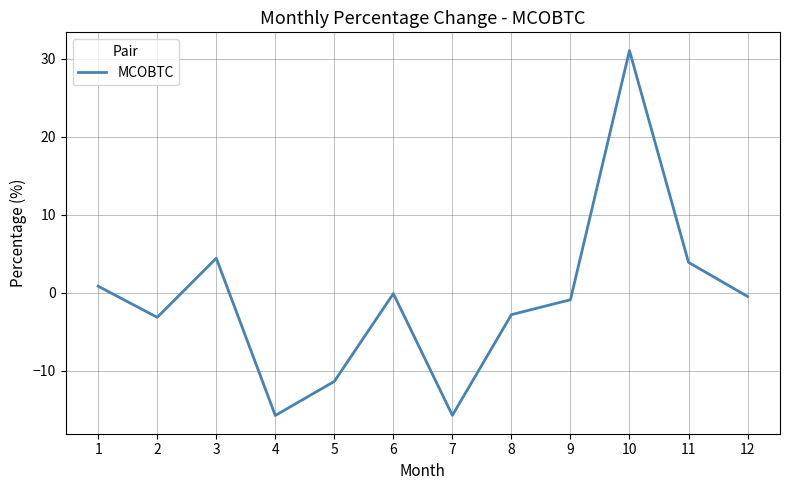

At which category does the chart reach its peak across all series?

10